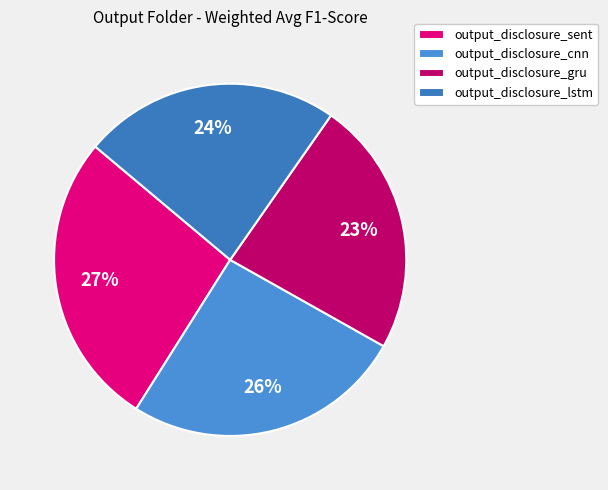

Count the number of slices in the pie.

4